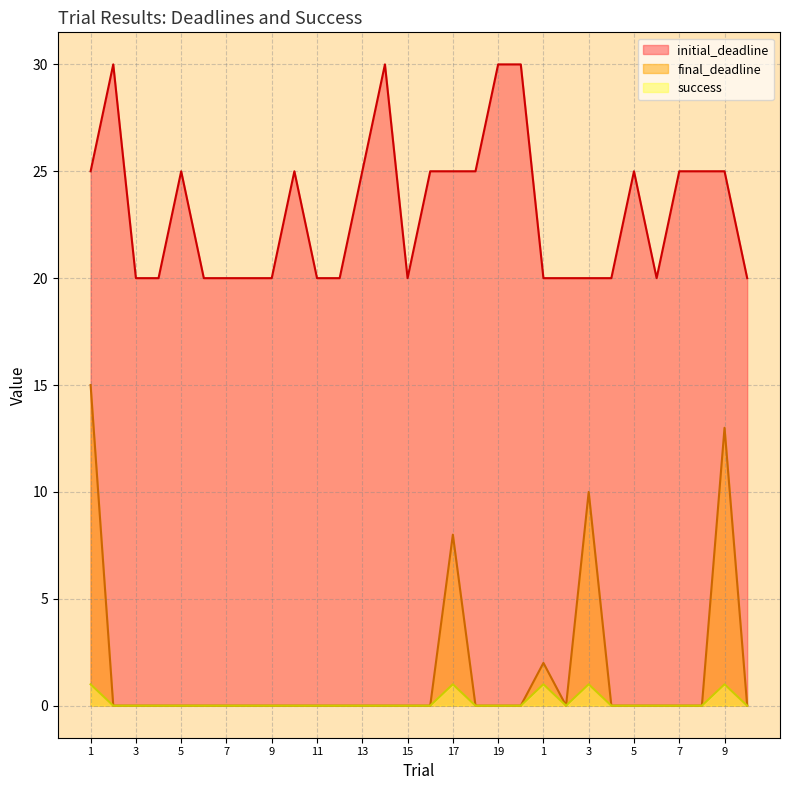

Is it true that success equals 0 at 6?

True